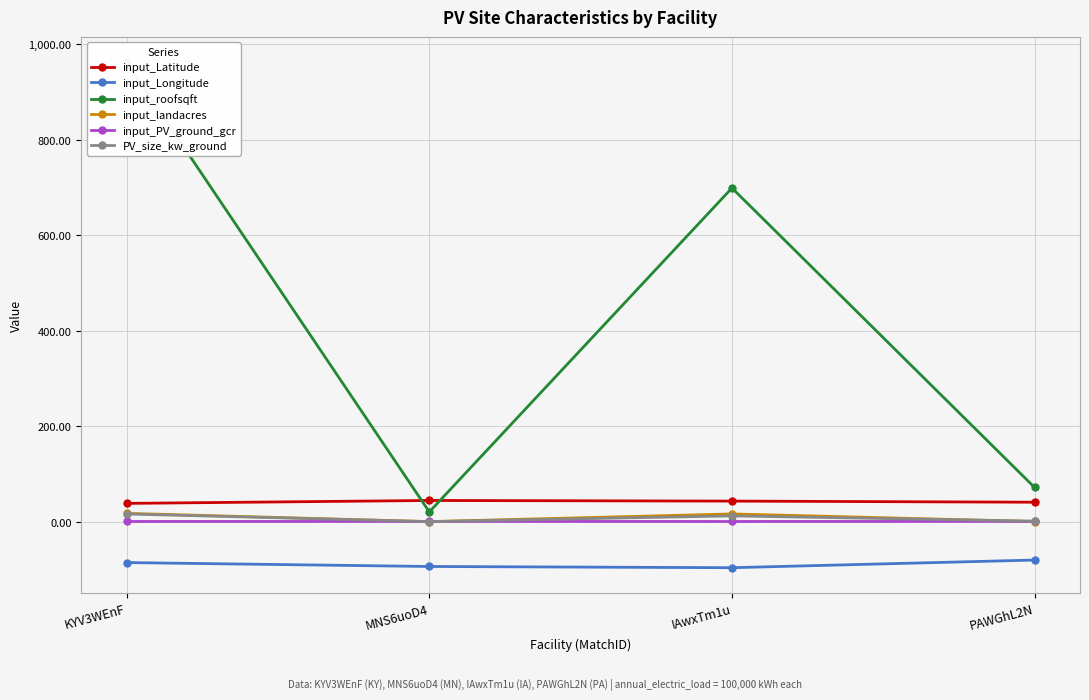

What is the highest value of the input_landacres series?

17.3